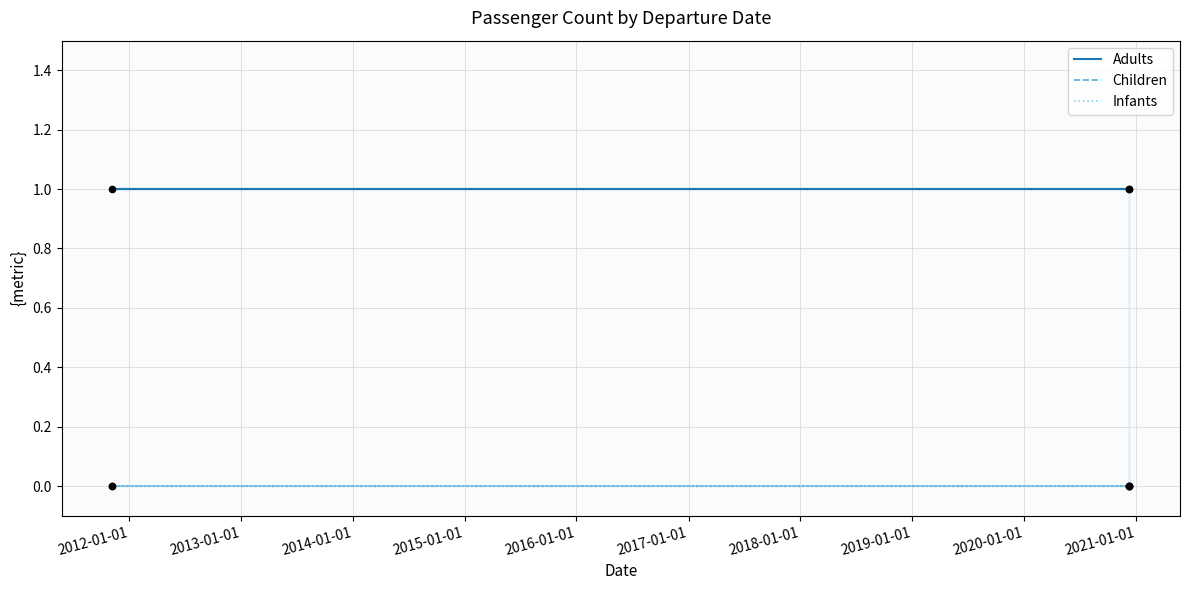

What are all the series names shown in the legend?

Adults, Children, Infants